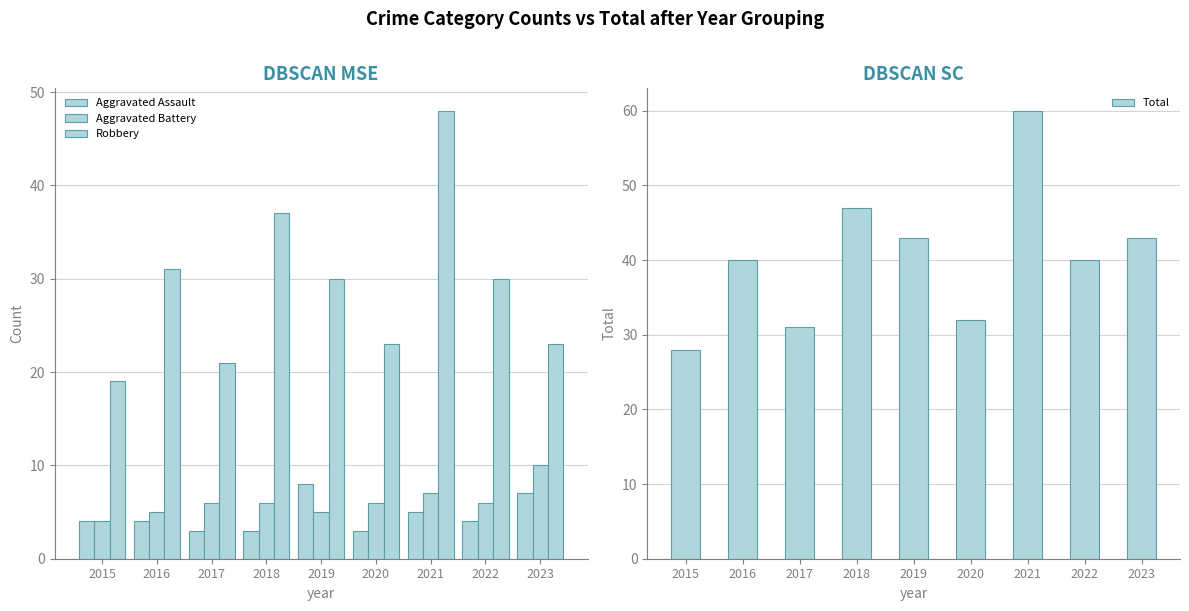

Rank the series by their maximum value, from lowest to highest.

Aggravated Assault, Aggravated Battery, Robbery, Total